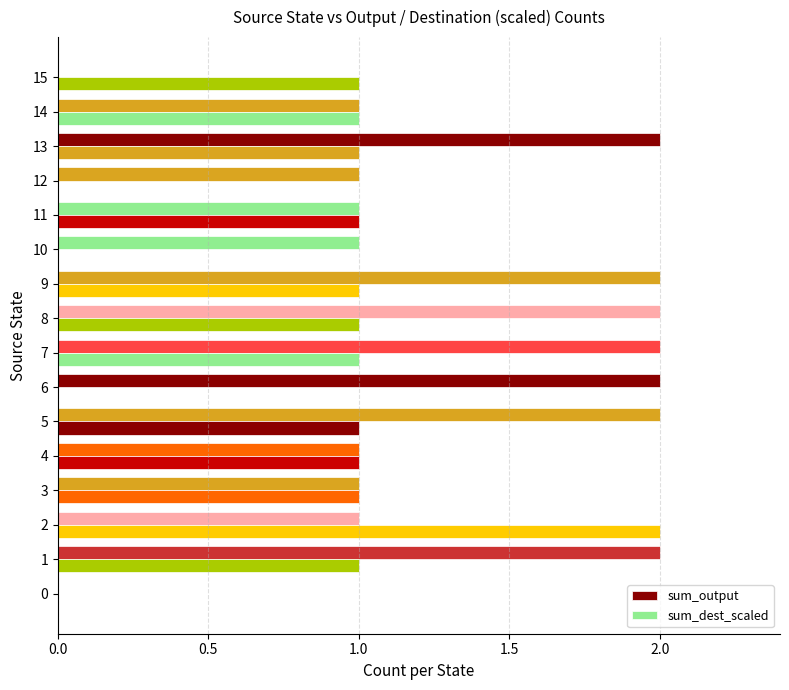

Reading left to right, what are all the values shown in this chart?

sum_output: 0	2	1	1	1	2	2	2	2	2	1	1	1	2	1	0
sum_dest_scaled: 0	1	2	1	1	1	0	1	1	1	0	1	0	1	1	1